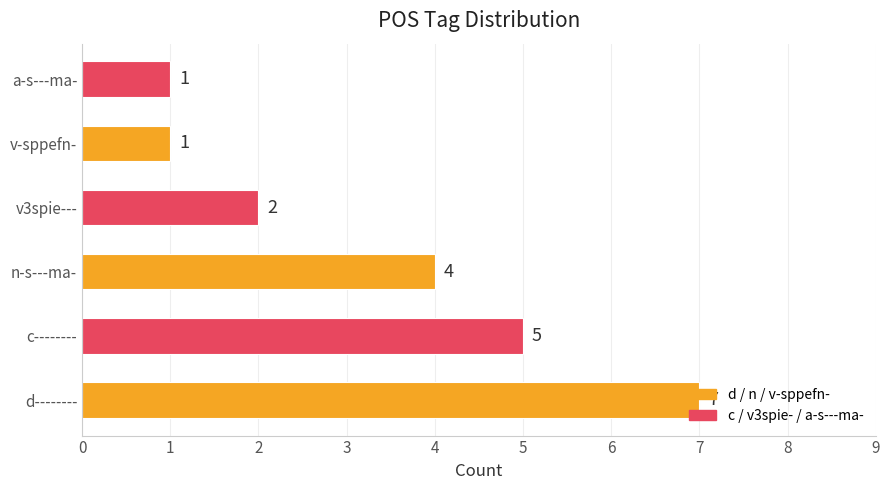

What is the difference between the values at n-s---ma- and d--------?

3